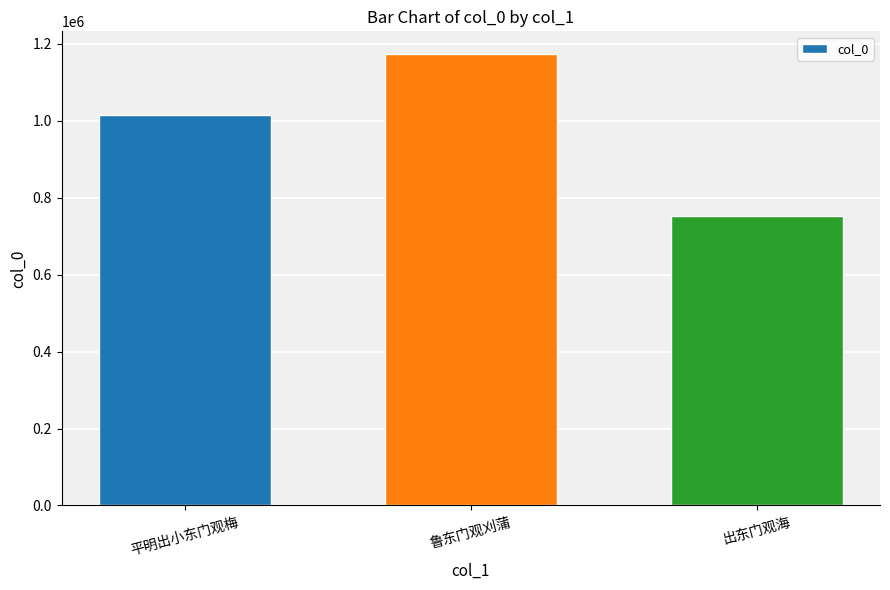

What is the value of the 2nd bar from the left?

1174129